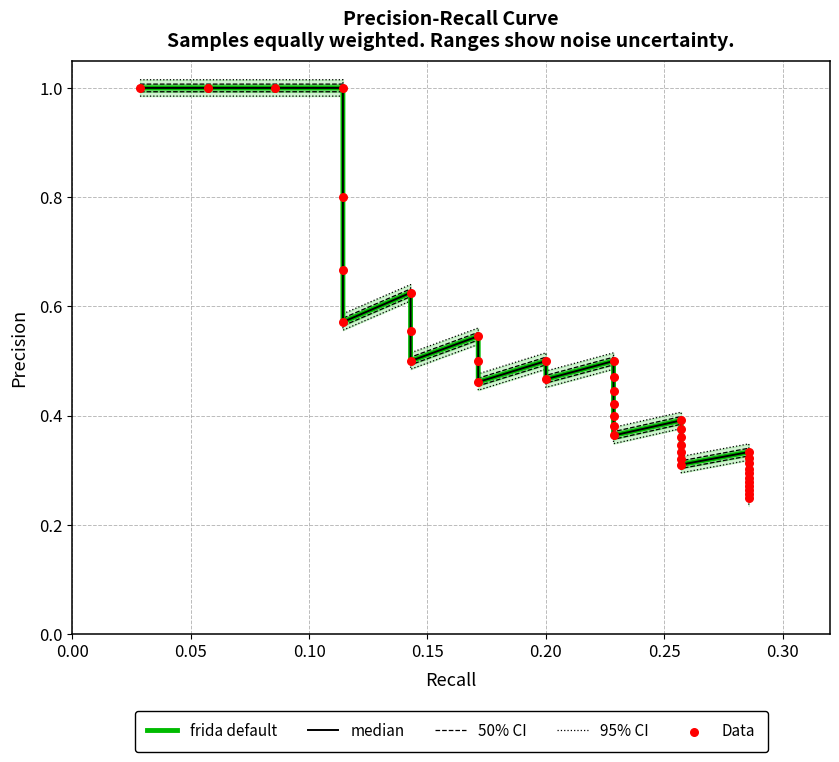

Which series has the largest total across all categories?

95% CI